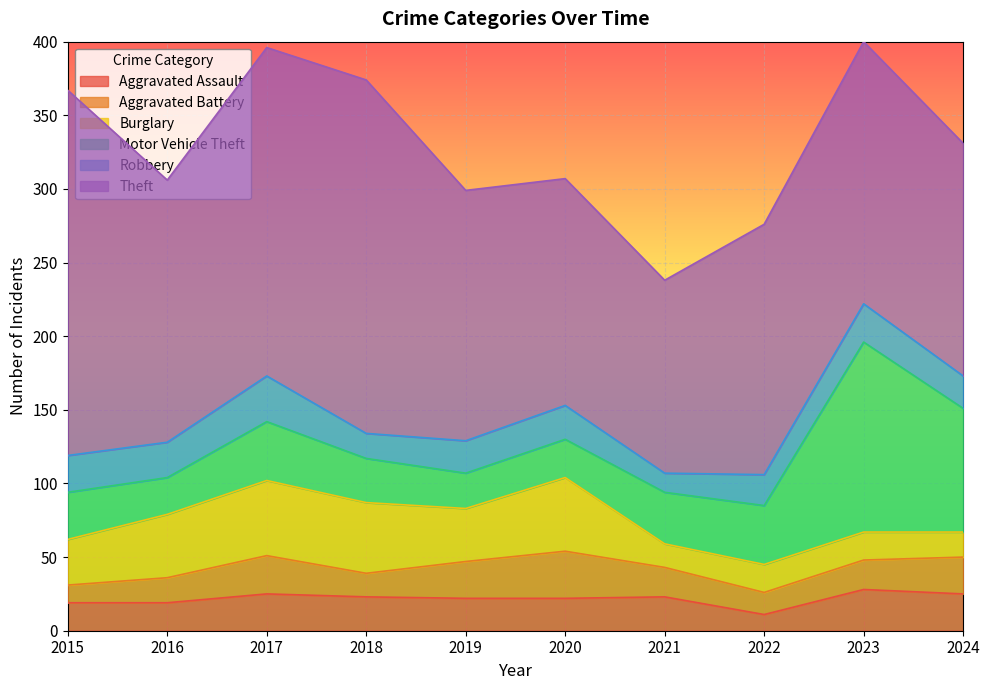

Does the chart display data point markers on the line(s)?

No